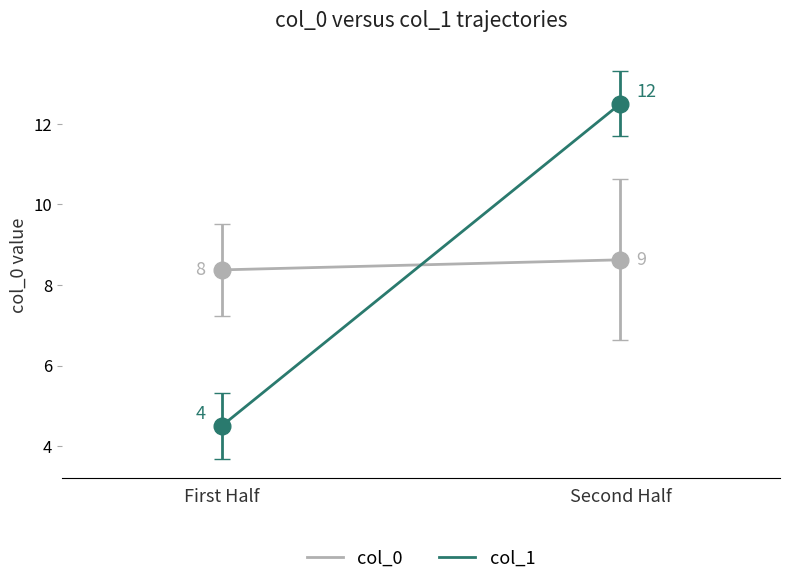

Reading left to right, what are all the values shown in this chart?

col_0: 8.4	8.6
col_1: 4.5	12.5